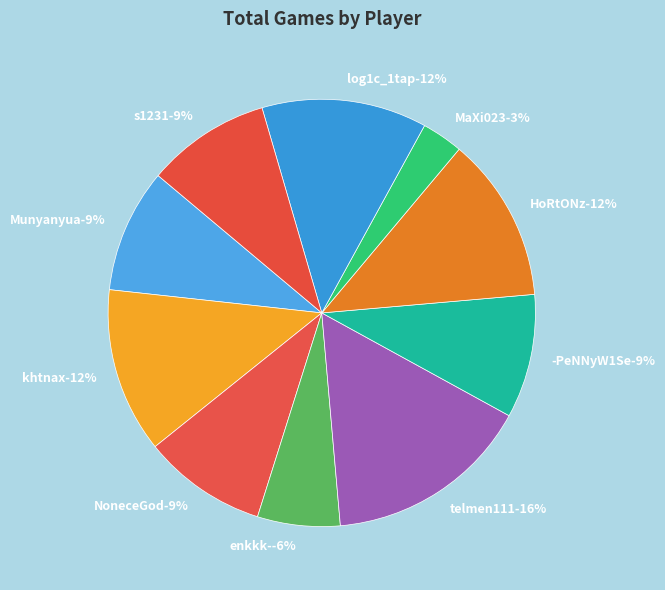

What is the smallest slice in the pie chart?

MaXi023